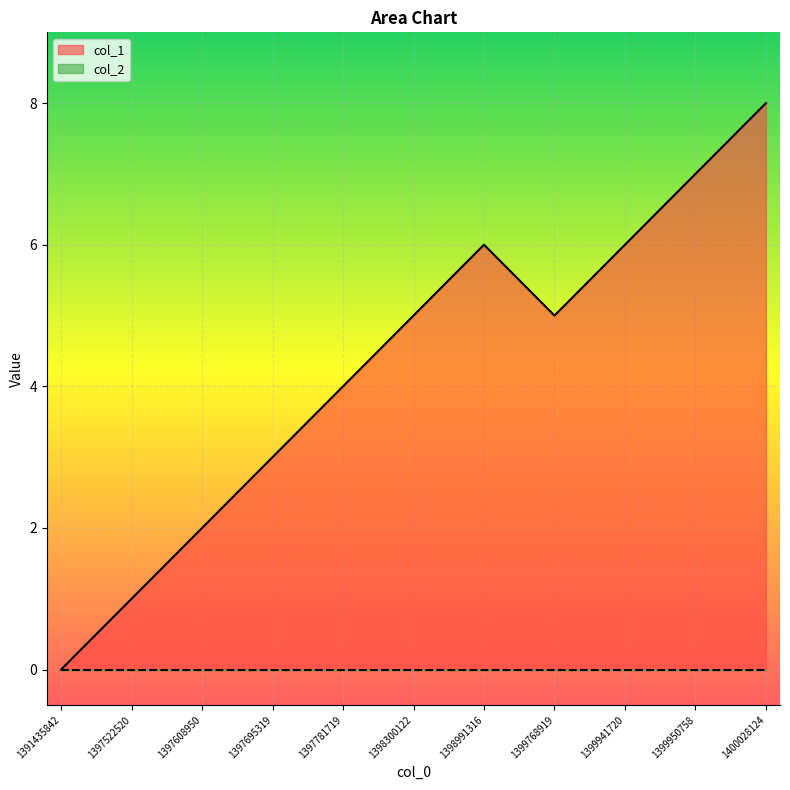

What is the sum of all values?

47